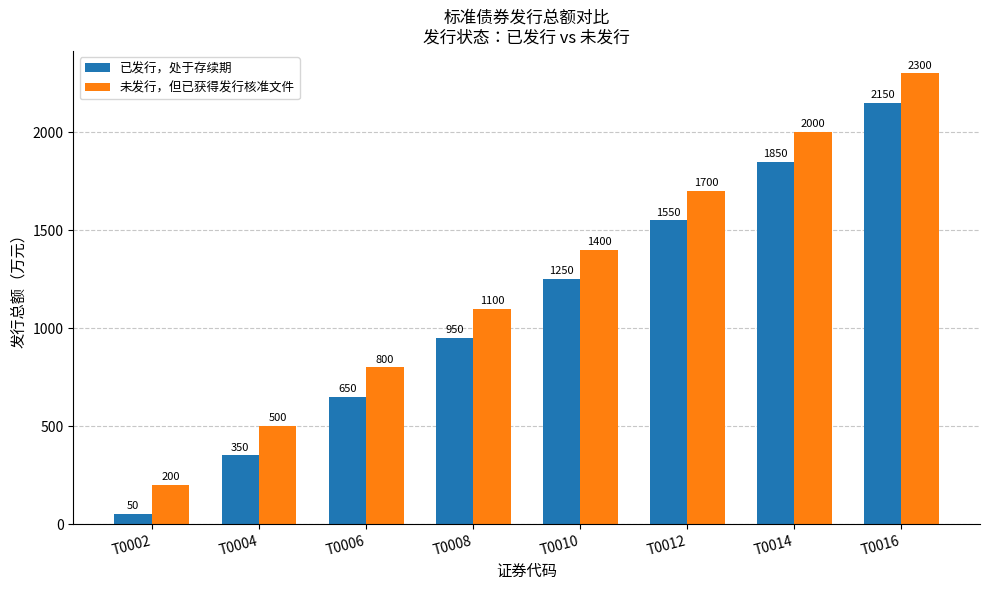

Count the 已发行，处于存续期 values in the range 650 to 1850.

5